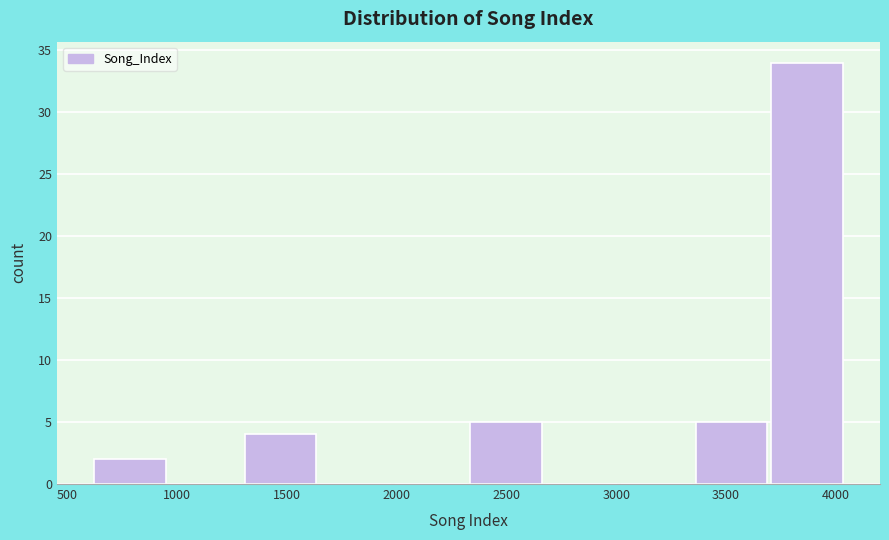

Over which range of the x-axis is the bar tallest?

3700 to 4050